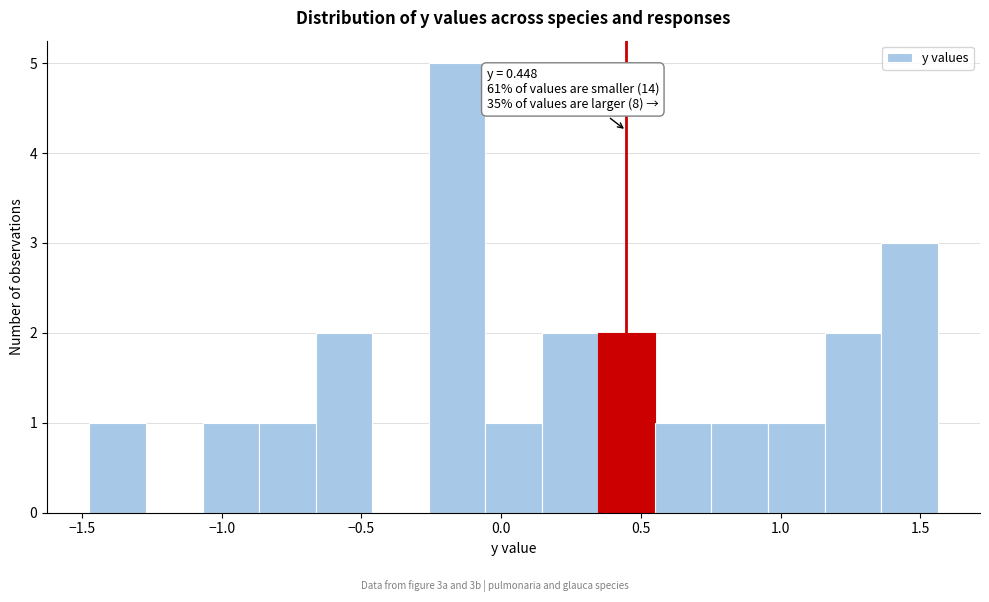

Which range on the x-axis has the tallest bar?

-0.25 to -0.05